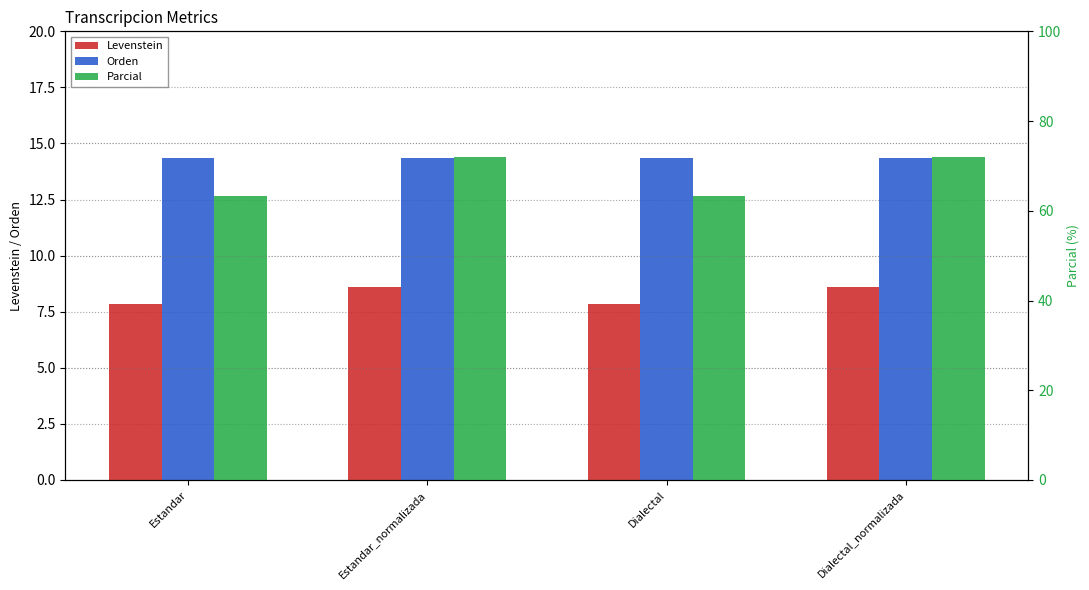

What is the average value of the Parcial series?

67.7